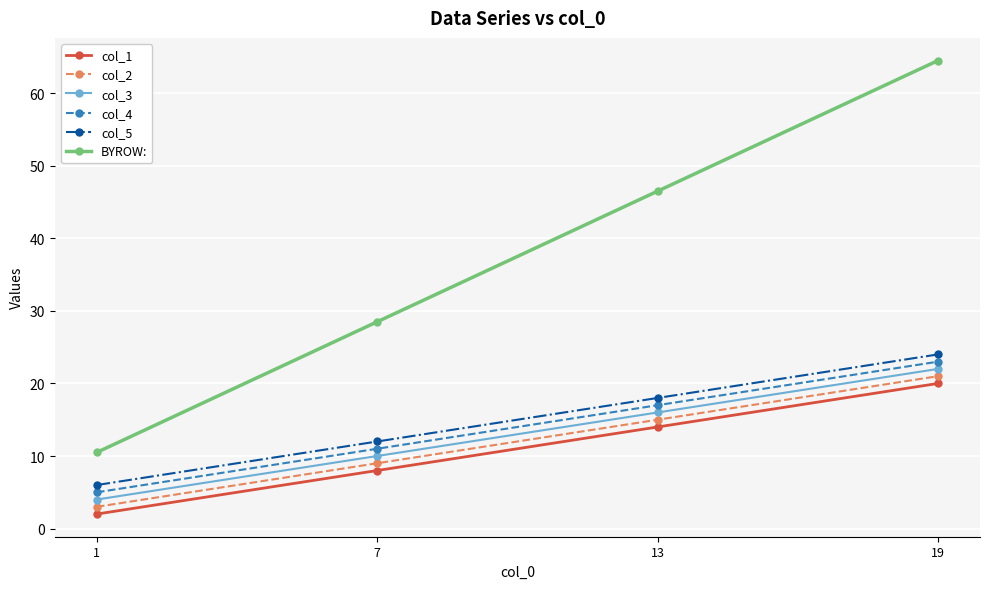

At which category is the sum across all series the highest?

19